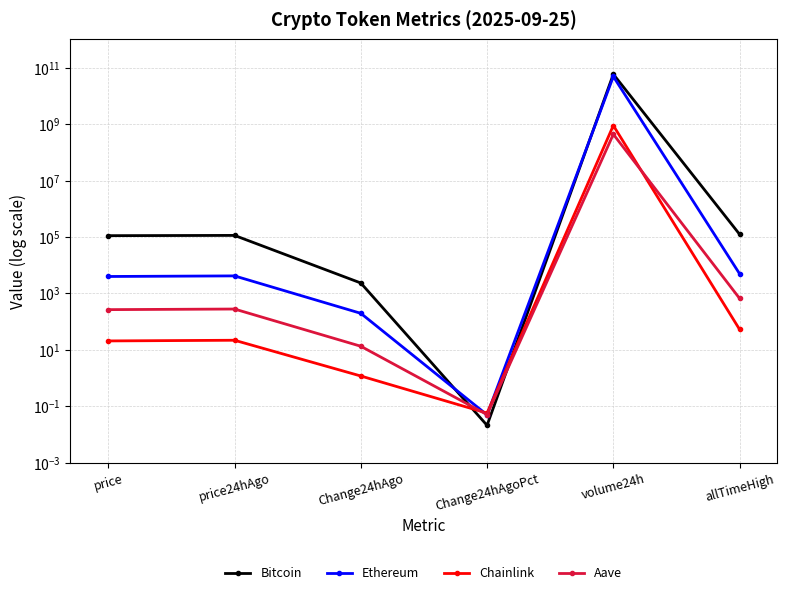

Where do Ethereum and Aave first cross each other?

Change24hAgo and Change24hAgoPct